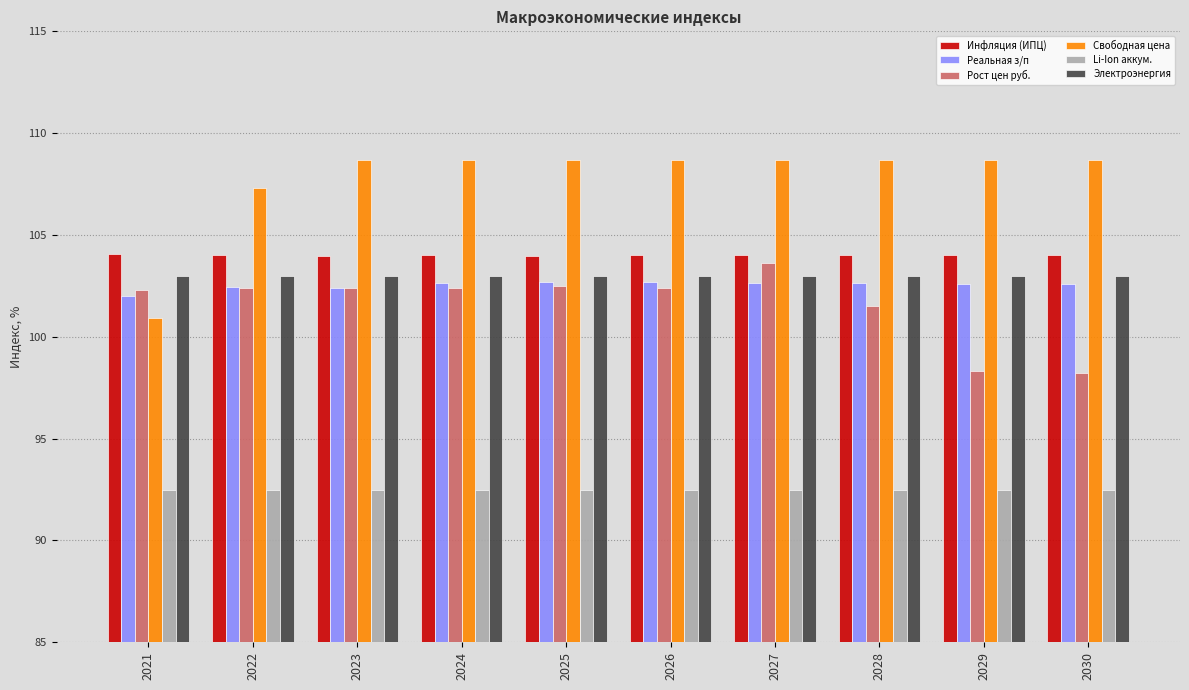

What is the sum of the Электроэнергия values at 2024 and 2027?

206.0